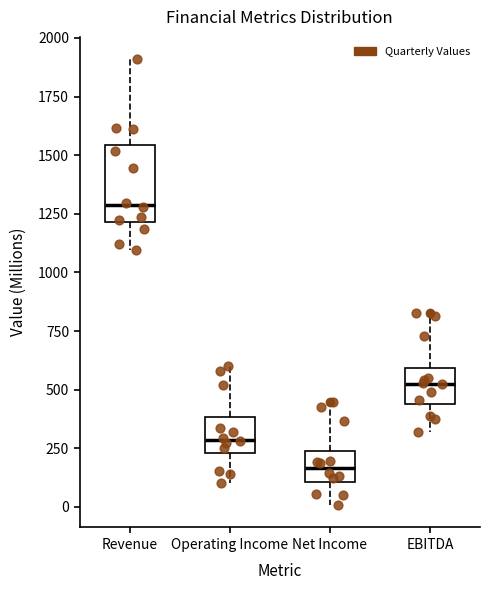

Which box is the tallest, from its lower edge to its upper edge?

Revenue